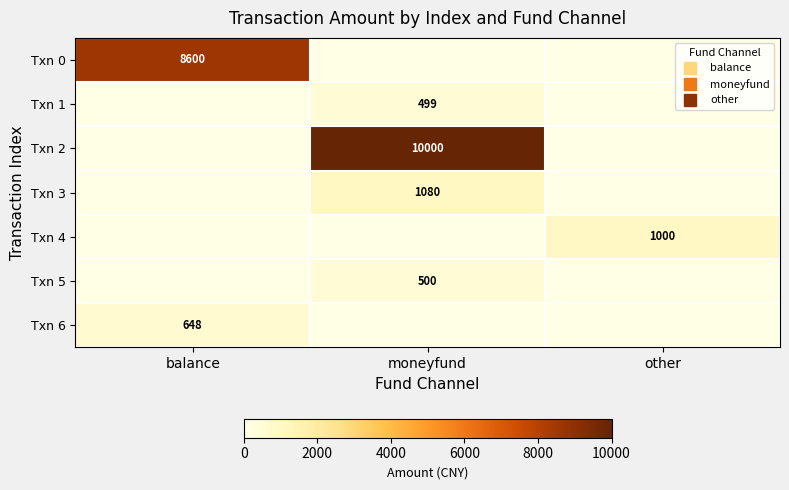

Which series has the widest spread of values?

Txn 2